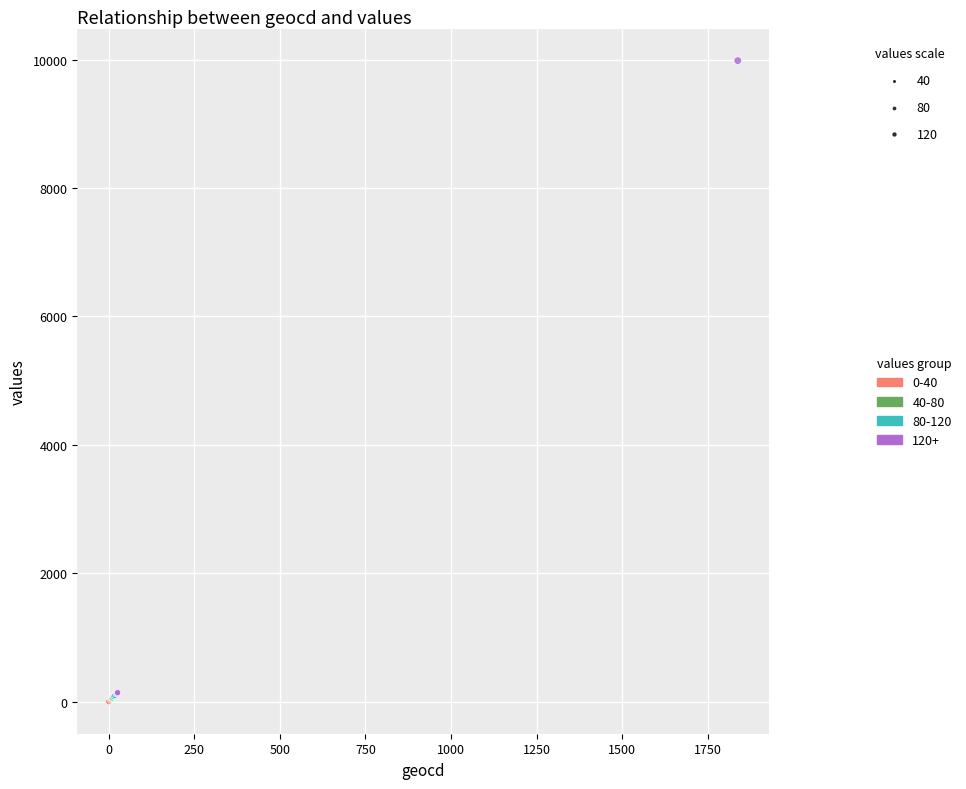

What are all the series names shown in the legend?

0-40, 40-80, 80-120, 120+